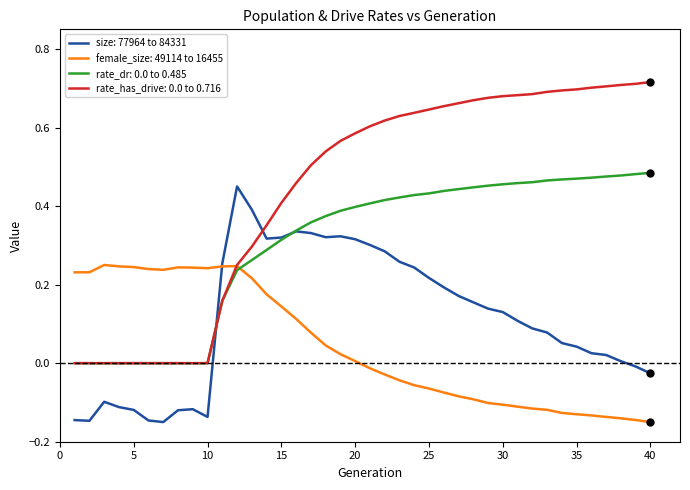

True or false: size: 77964 to 84331 and rate_has_drive: 0.0 to 0.716 cross at least once.

True